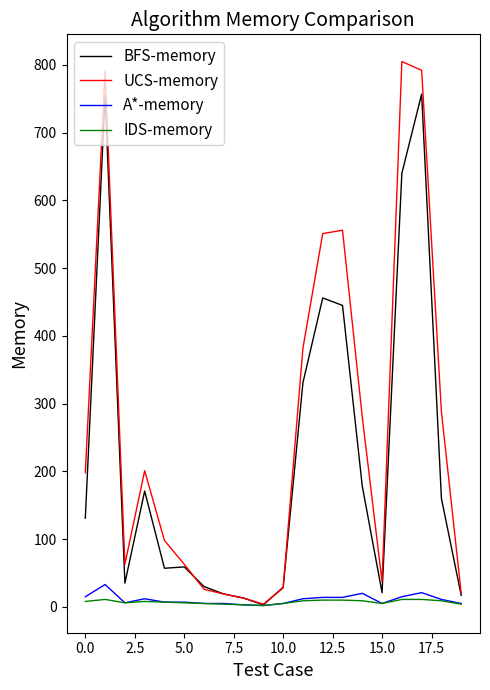

Which series has the widest spread of values?

UCS-memory